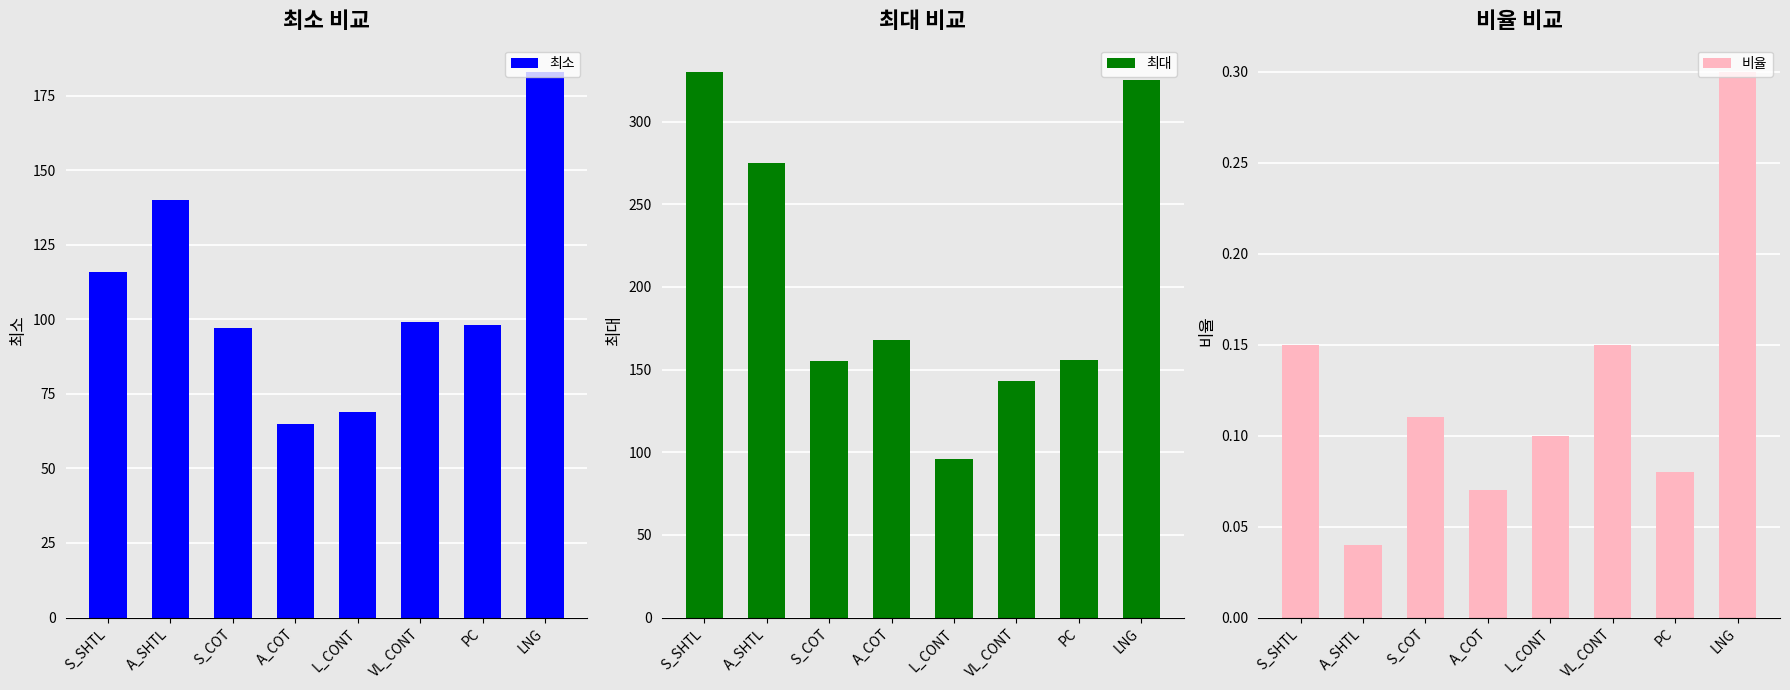

The 최소 series shows 97.0 at S_COT. True or false?

True